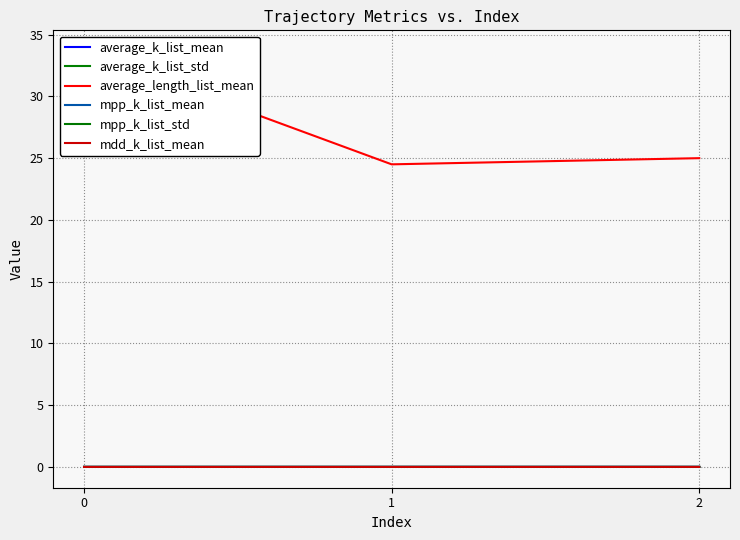

Rank the categories by mpp_k_list_std value from lowest to highest.

2, 0, 1